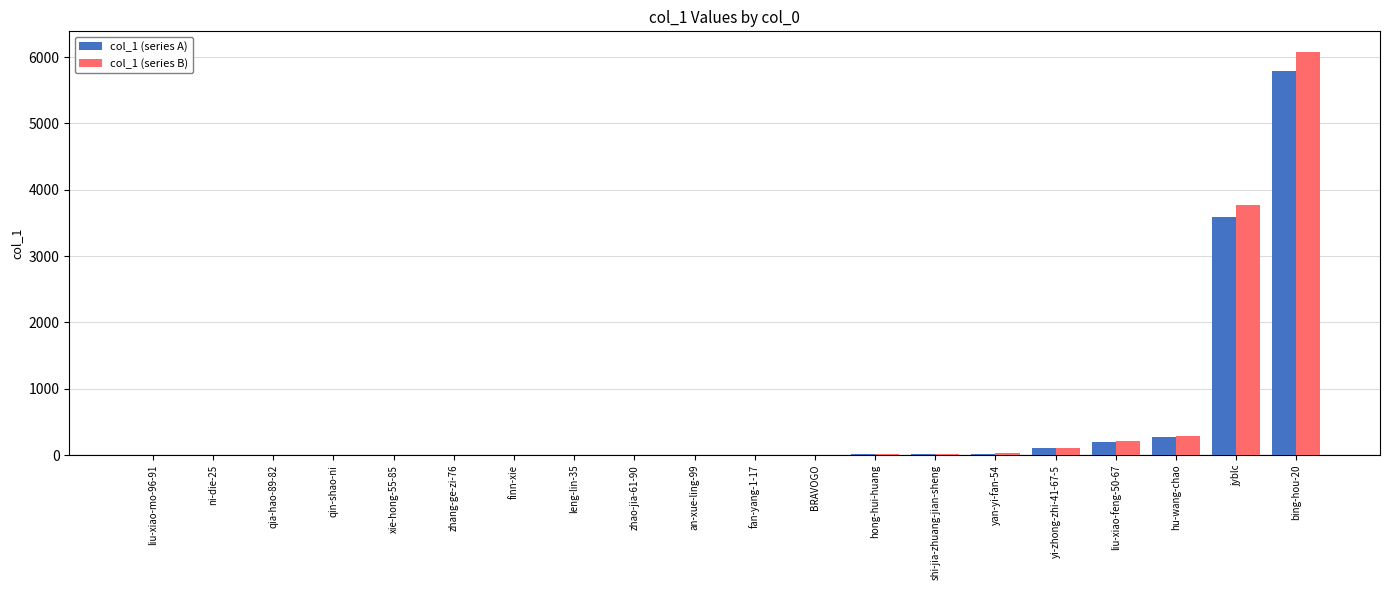

Is the value of col_1 (series A) at bing-hou-20 greater than the value of col_1 (series B) at xie-hong-55-85?

Yes